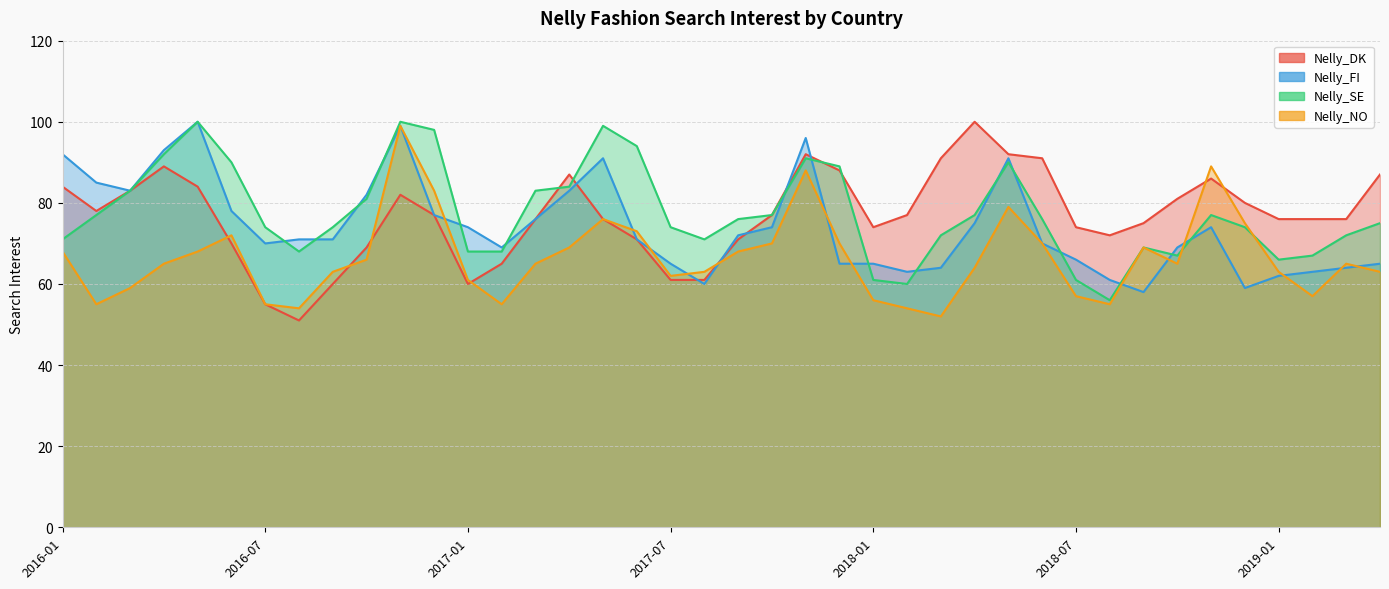

At which category does Nelly_FI reach its first local valley?

2016-03